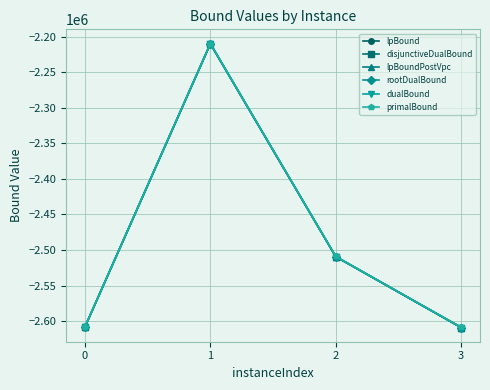

The value of disjunctiveDualBound at 1 is -2209931.6. True or false?

True